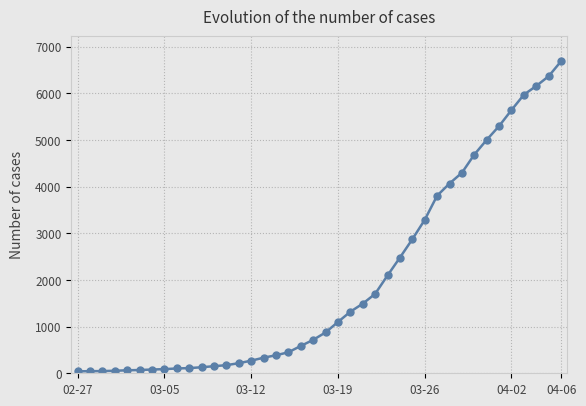

What is the maximum value shown in the chart?

6692